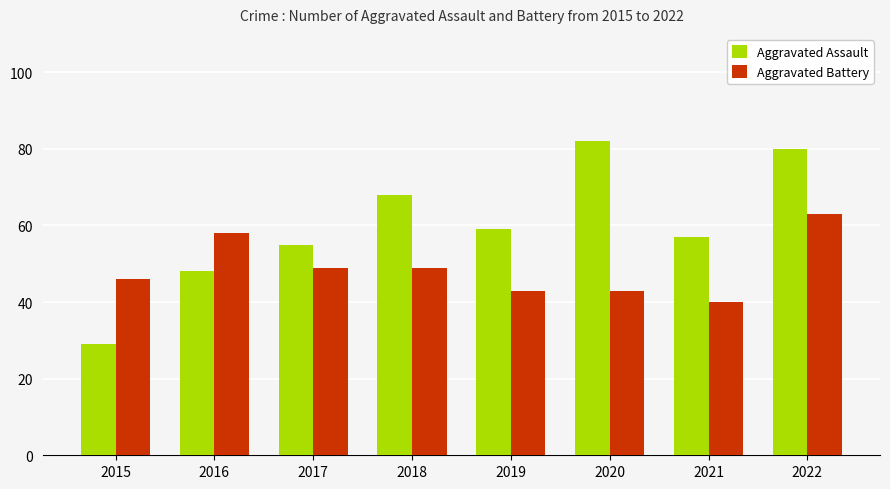

At which category is the sum across all series the highest?

2022